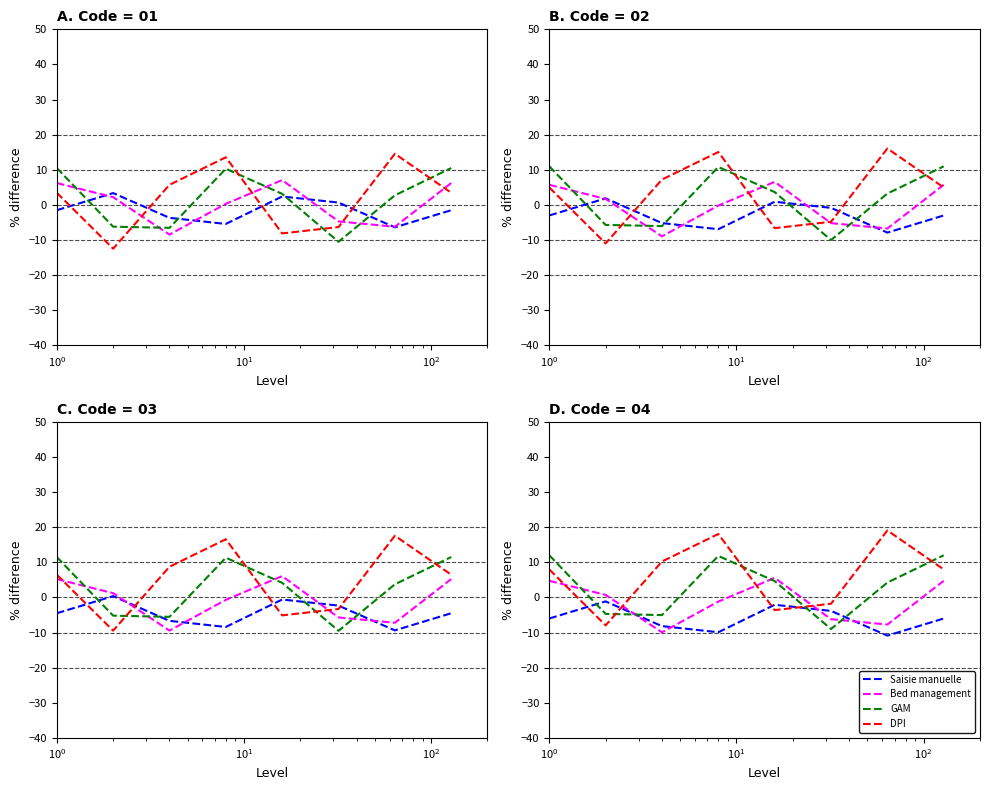

How many intersections are there between GAM and Bed management?

4